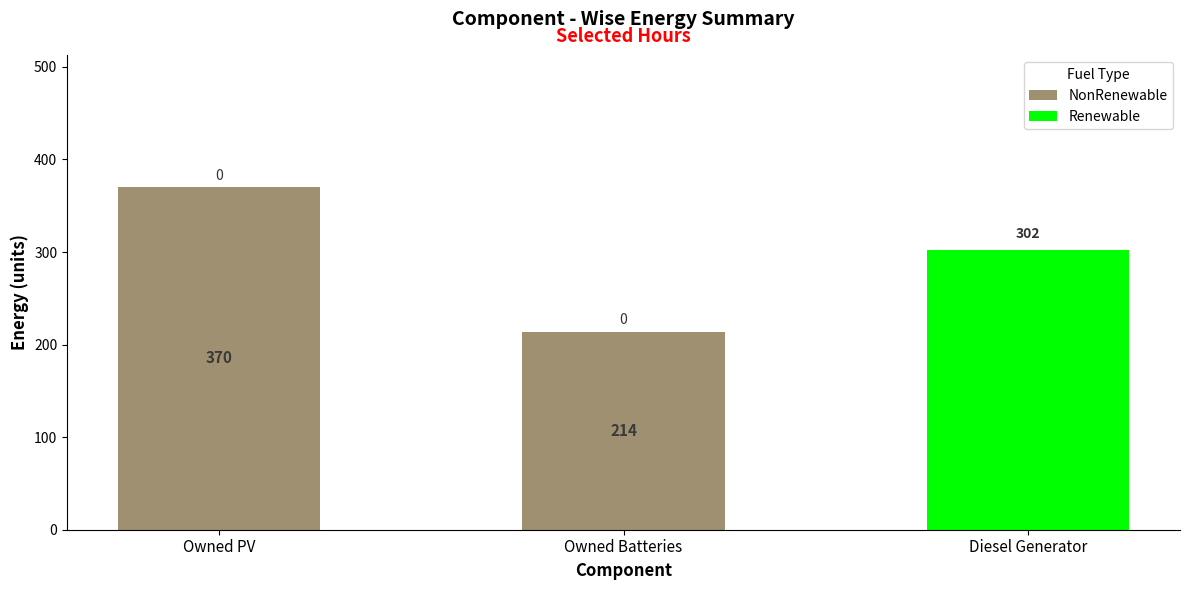

What is the total value across all series at Owned PV?

370